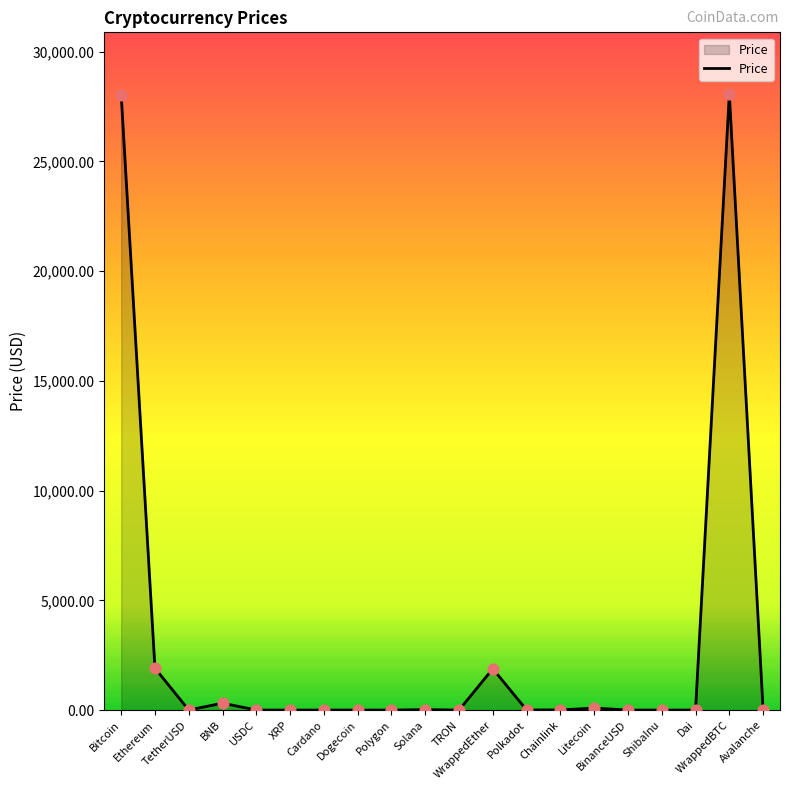

Which has a higher value, WrappedEther or Dogecoin?

WrappedEther